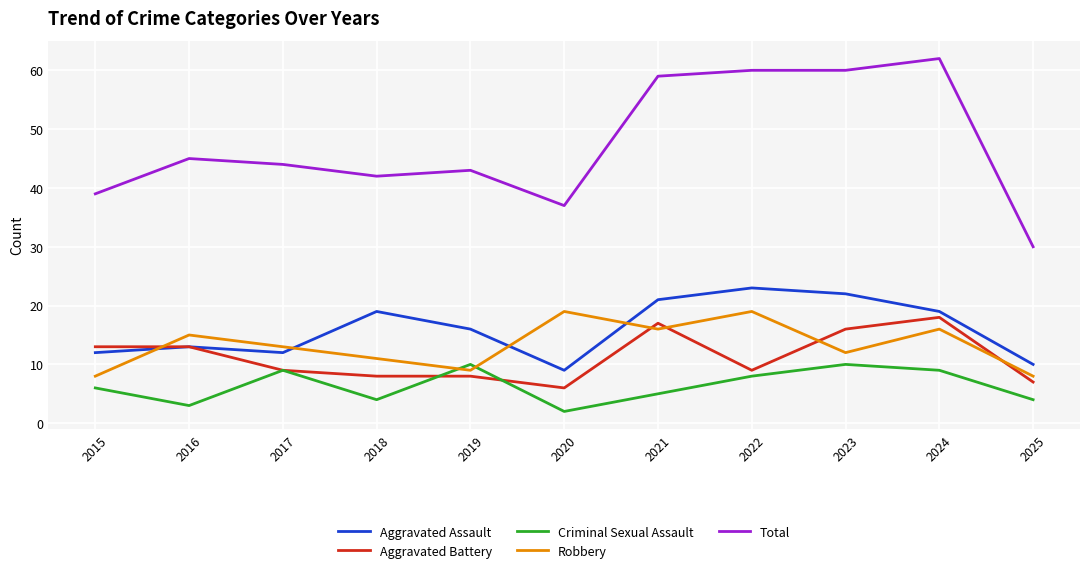

Which series has the largest total across all categories?

Total